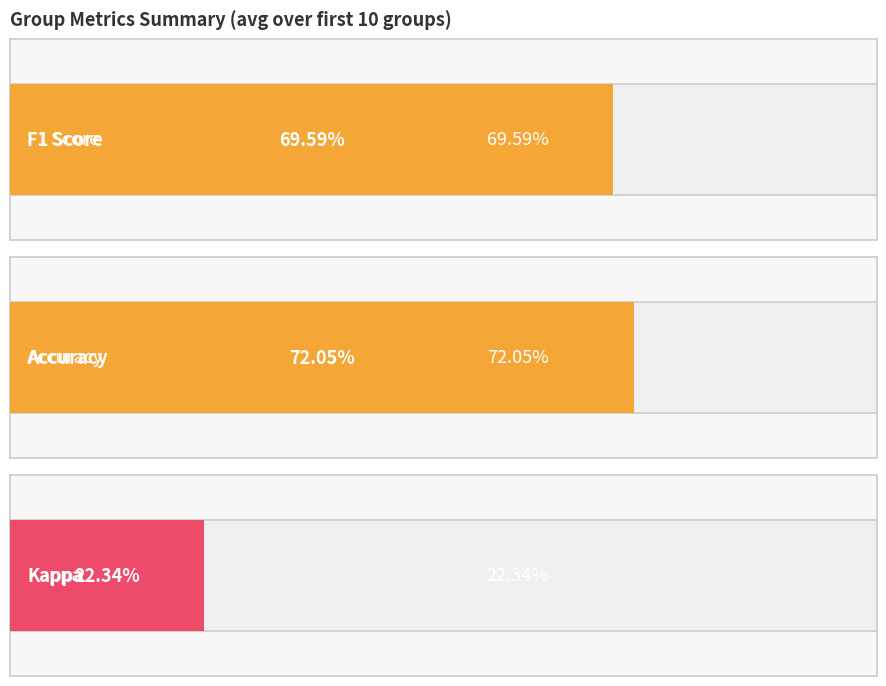

What is the maximum value for accuracy?

1.0